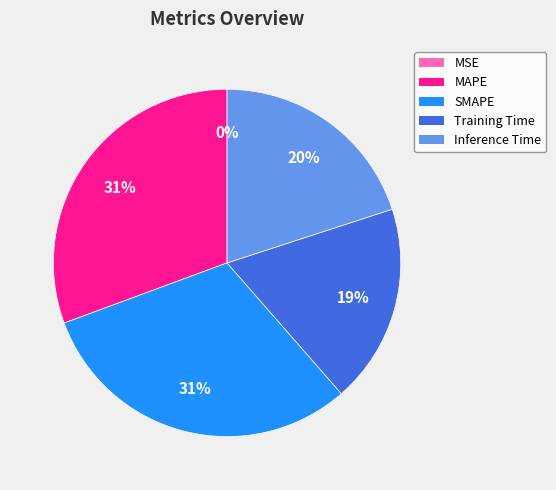

To the nearest percent, what portion does Inference Time represent?

20%